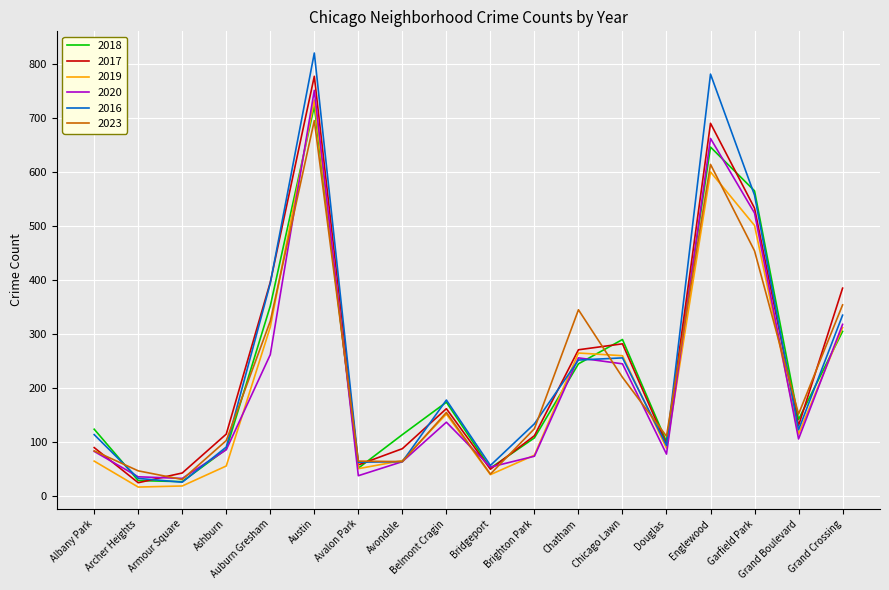

How many values in the 2018 series are below 142?

9